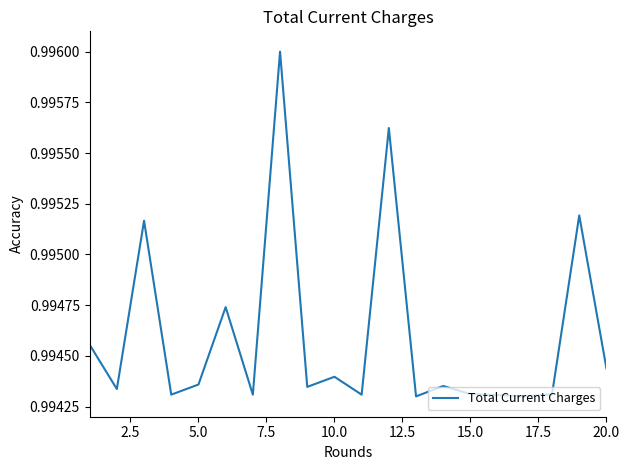

Does the chart have visible grid lines?

No